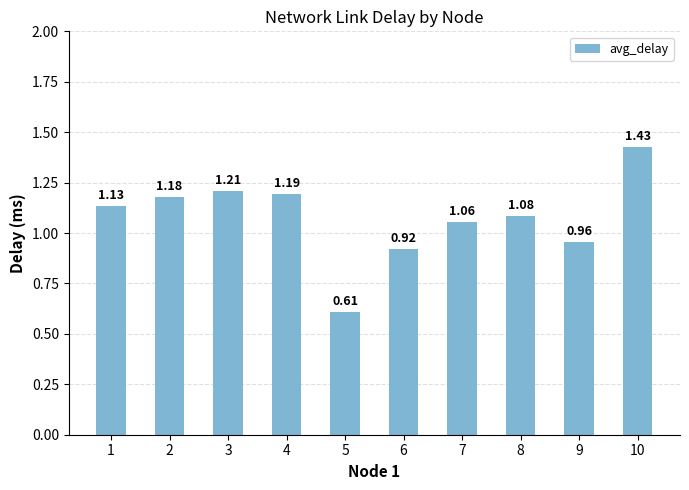

What is the ratio of the value at 6 to the value at 3?

0.8